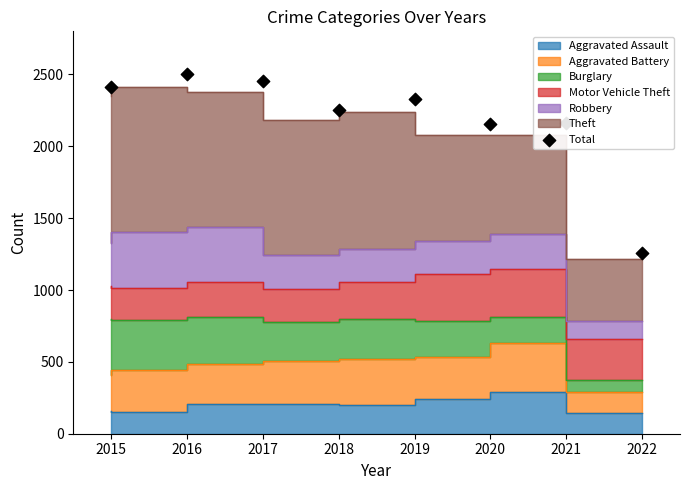

What is the change in value from 2015 to 2017?

+43